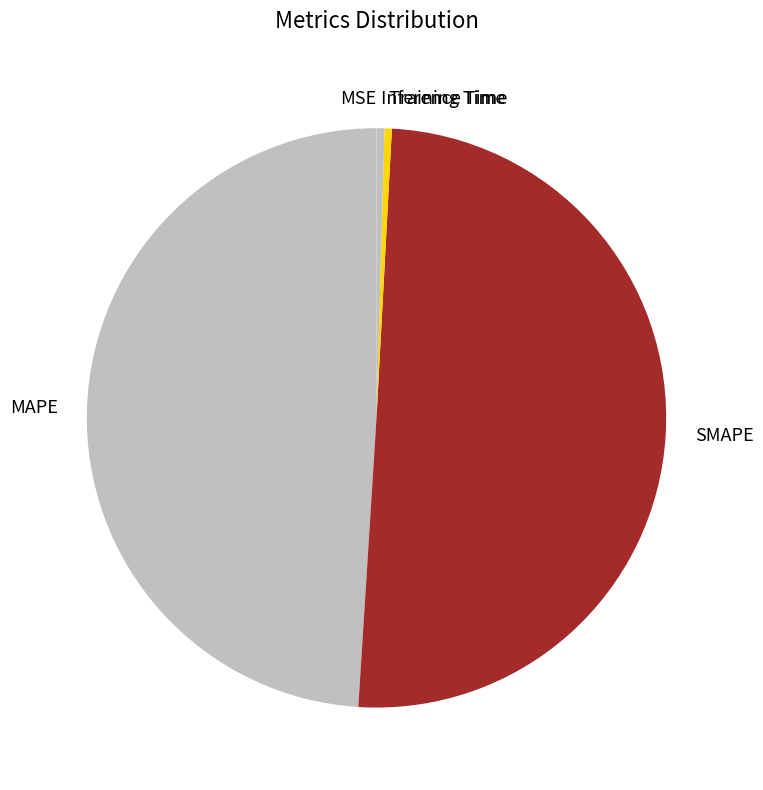

Combined, do MAPE and Inference Time account for over 50%?

No